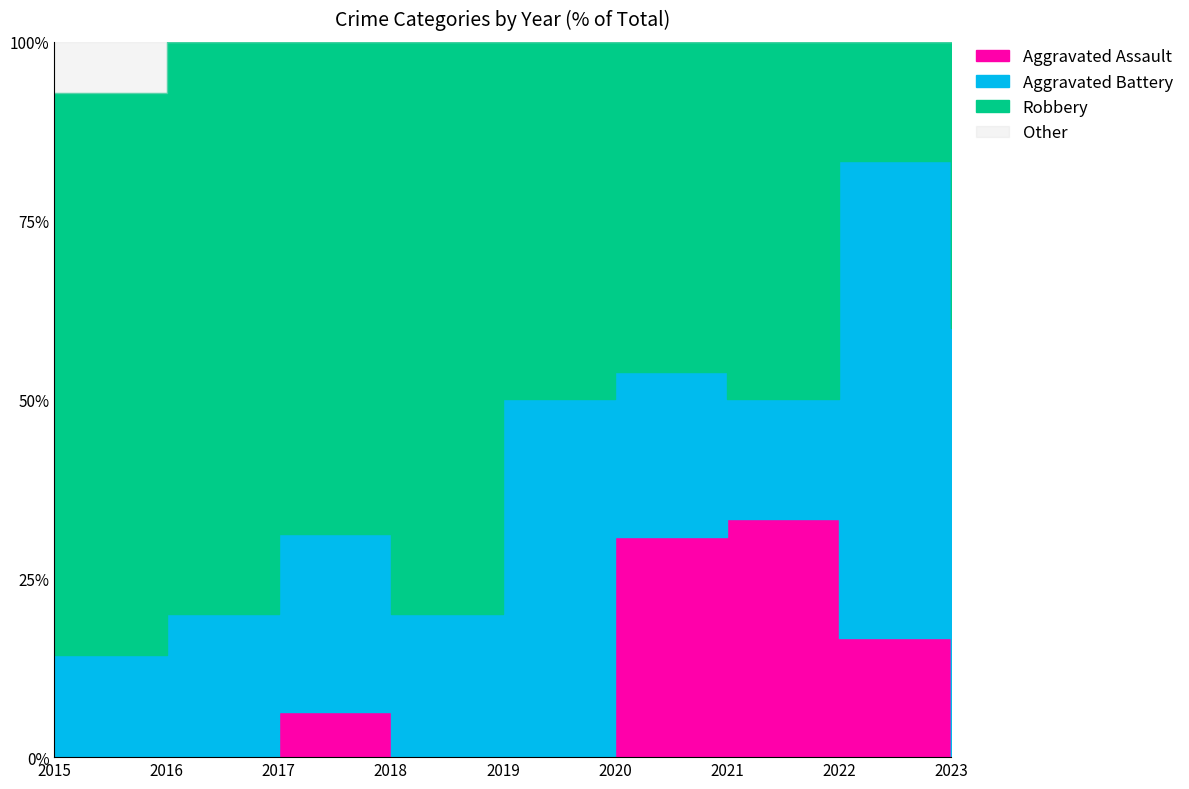

The Aggravated Battery series shows 4 at 2022. True or false?

True